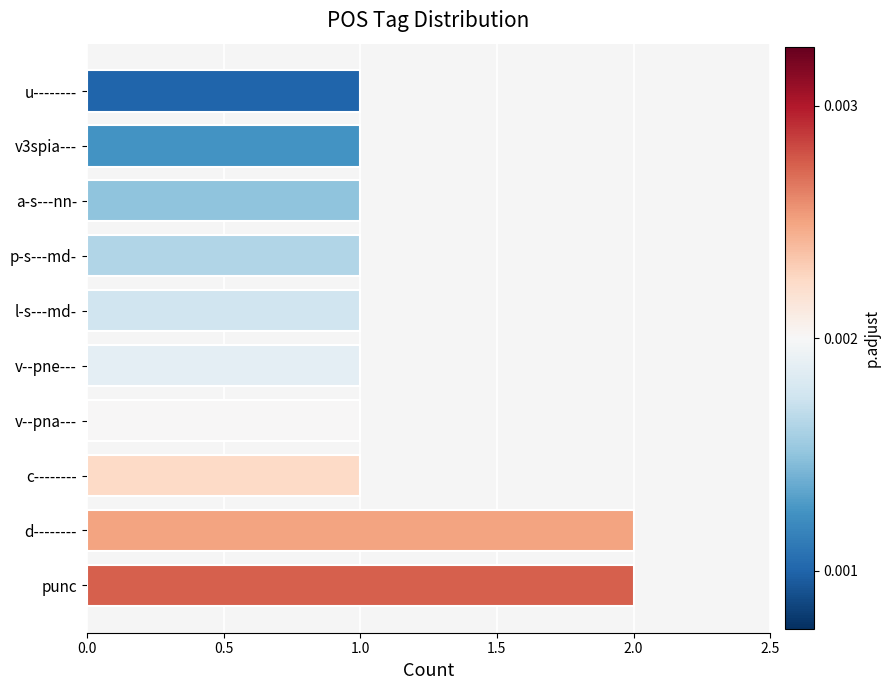

Reading bottom to top, list all the values displayed in this chart.

punc=2	d--------=2	c--------=1	v--pna---=1	v--pne---=1	l-s---md-=1	p-s---md-=1	a-s---nn-=1	v3spia---=1	u--------=1